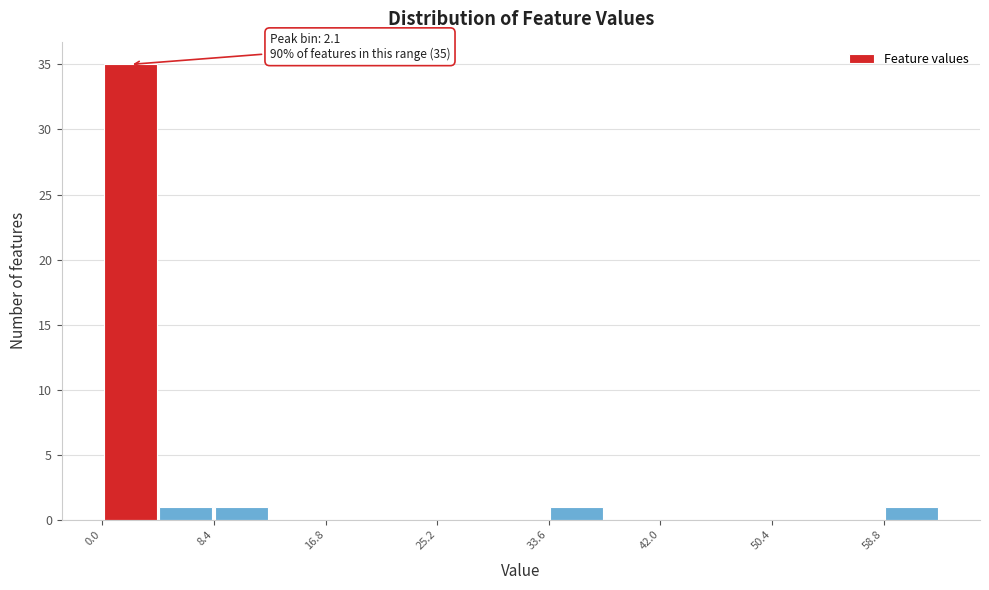

Over which range of the x-axis is the bar tallest?

0.0 to 4.2